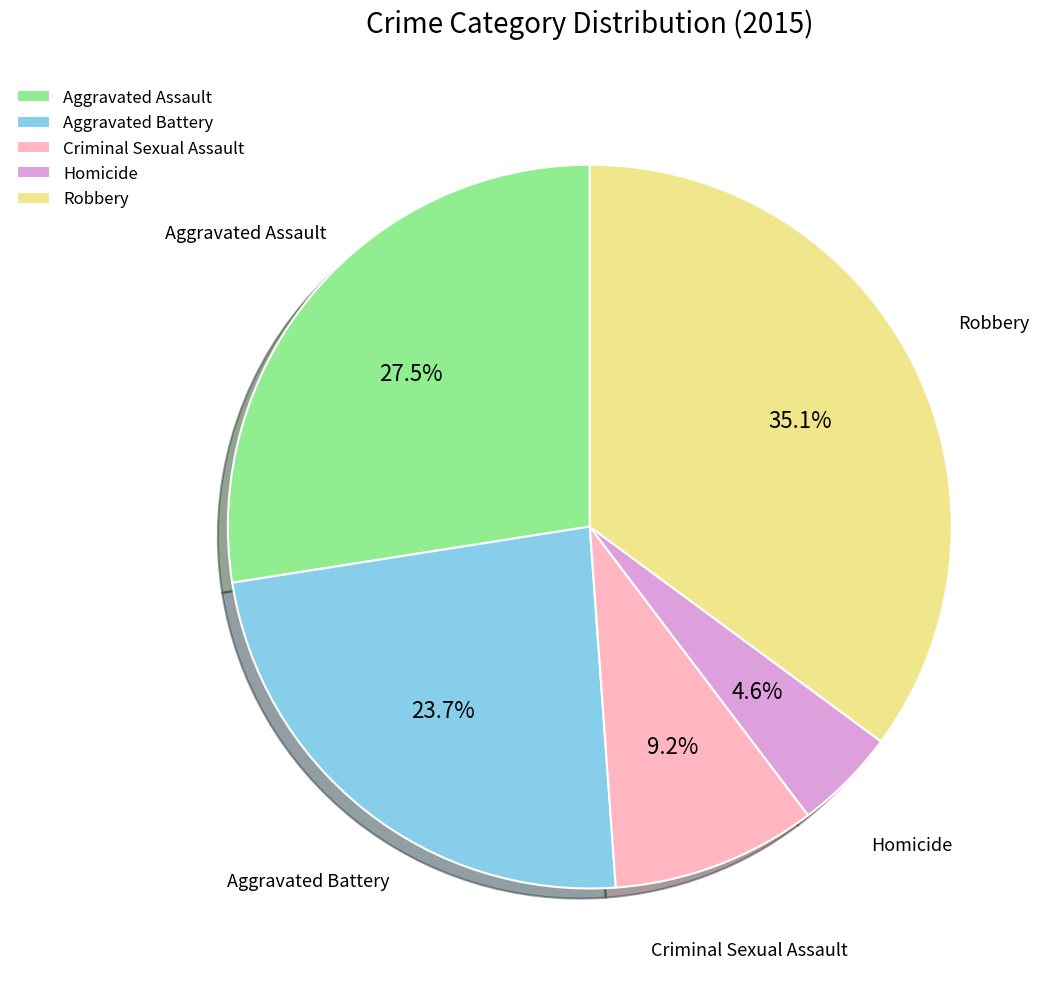

Rank the categories by value from lowest to highest.

Homicide, Criminal Sexual Assault, Aggravated Battery, Aggravated Assault, Robbery